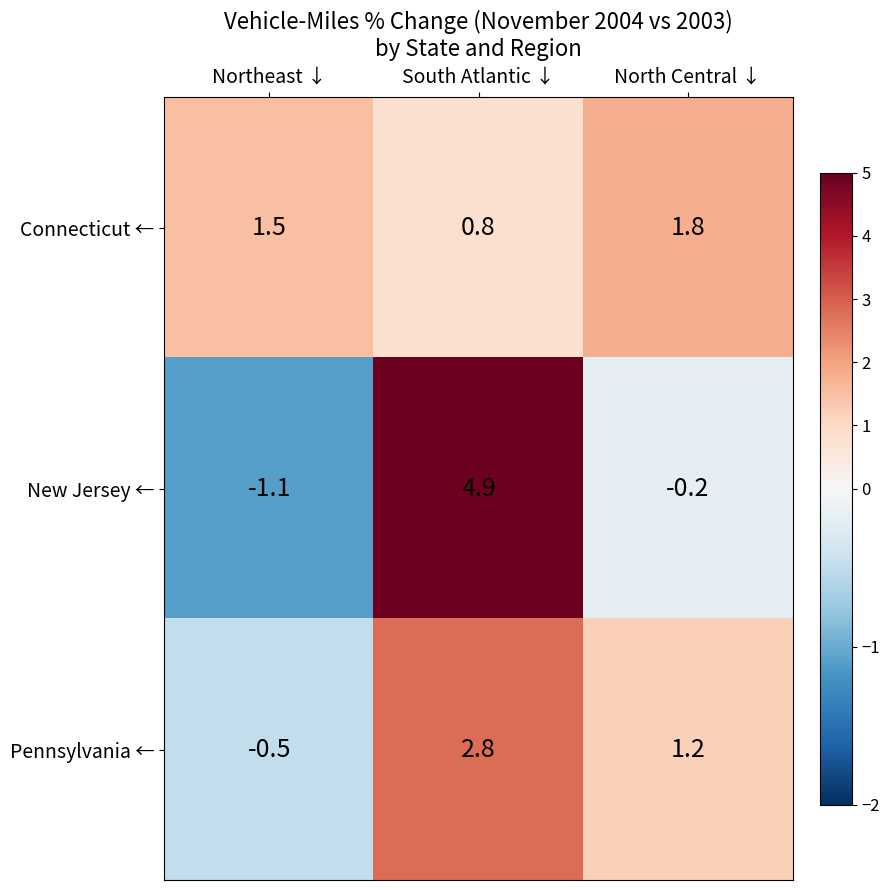

The Connecticut ← series shows 0.2 at South Atlantic ↓. True or false?

False